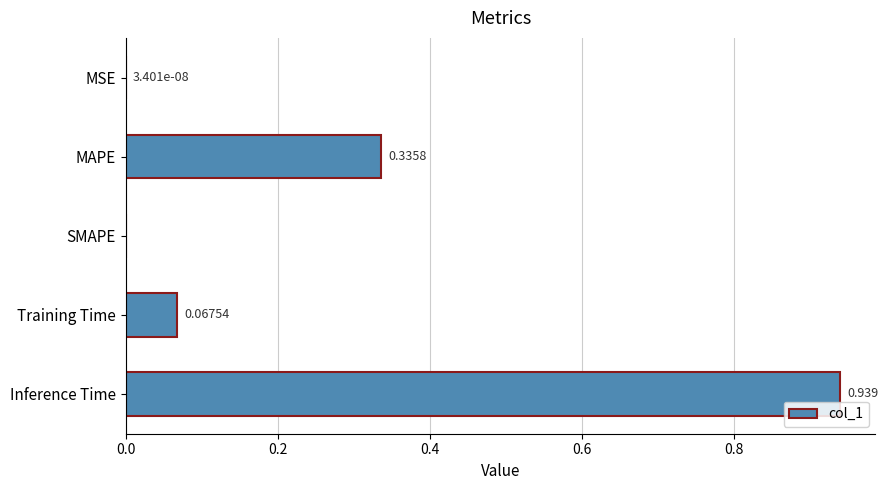

Which category has the highest value across all series?

Inference Time